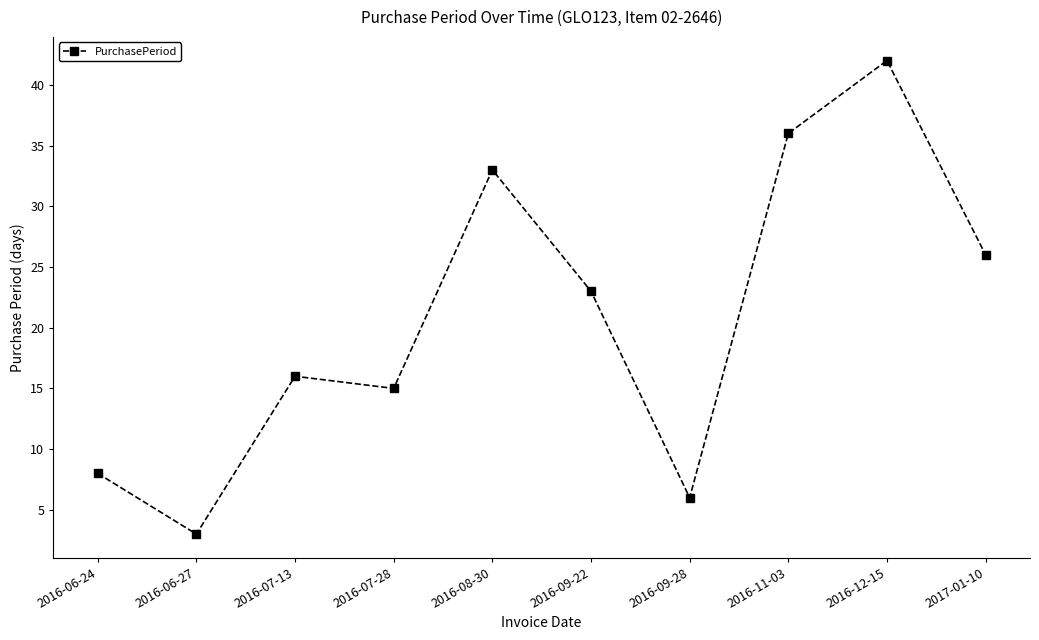

How many lines are shown in the chart?

1